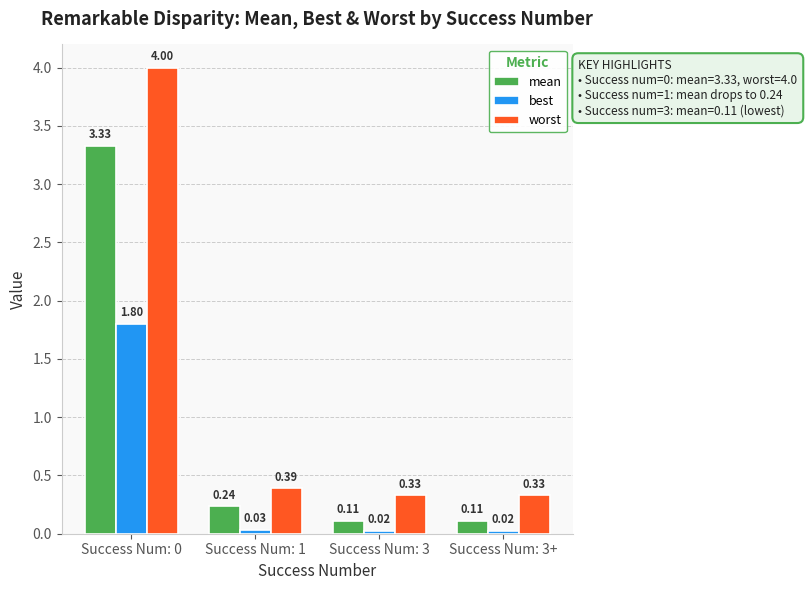

Between Success Num: 0 and Success Num: 1, which series saw the biggest shift?

worst